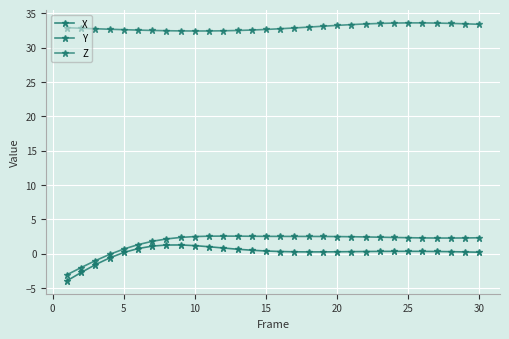

What is the sum of all X values?

4.4